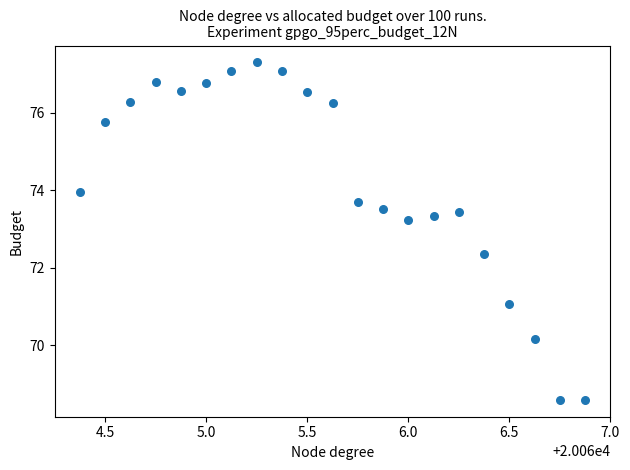

What Y value in the scatter plot is closest to 72?

72.4